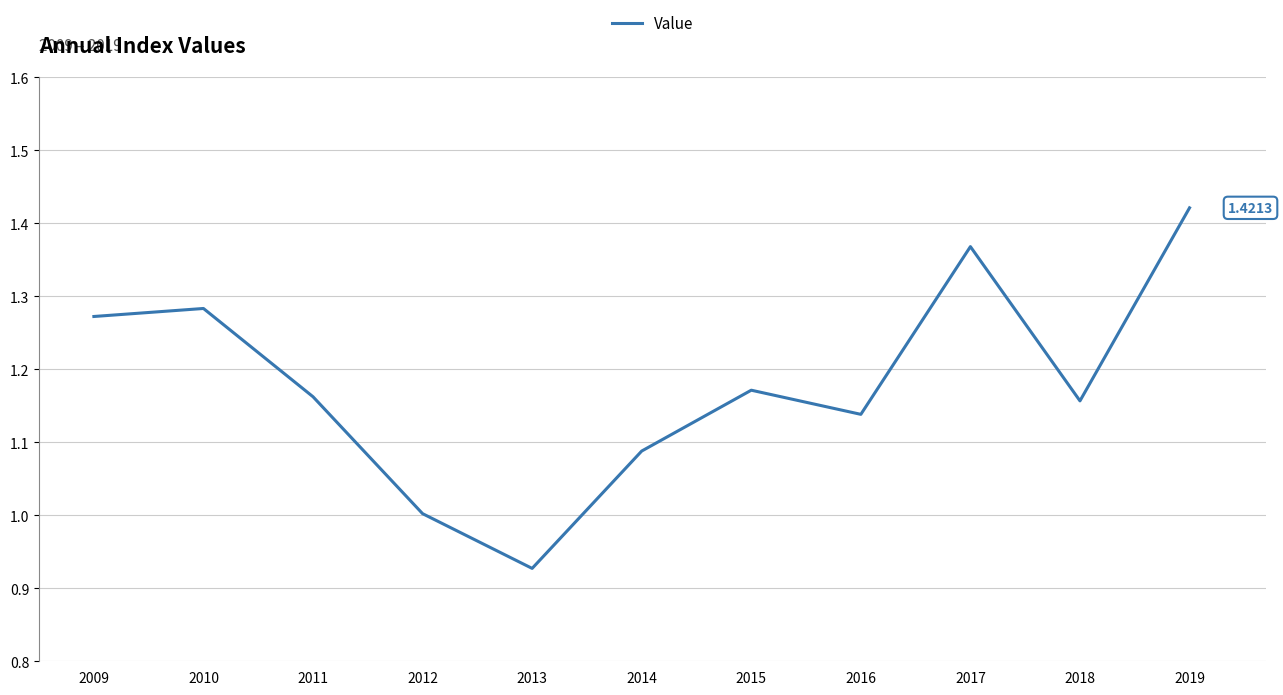

At which label is the value closest to 1?

2012